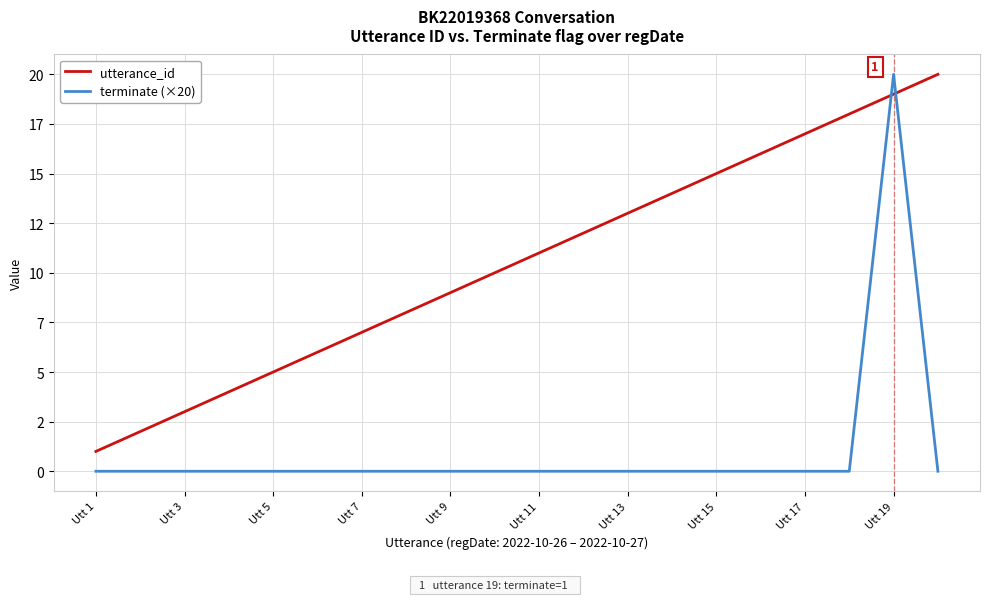

Is this an area chart (filled region under the line)?

No